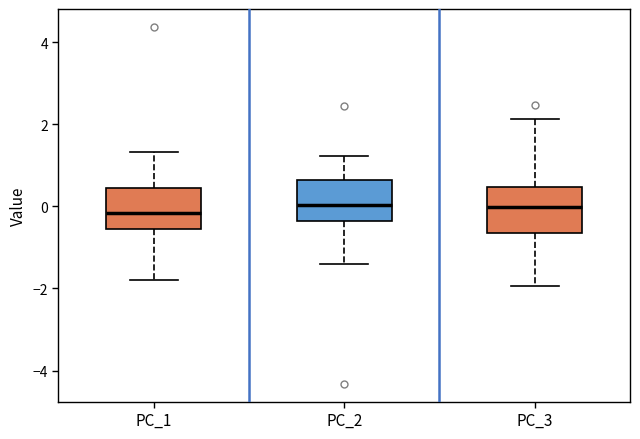

Where is the upper edge of the box for PC_1 on the y-axis? The values are not printed on the chart, so give them approximately, as read against the axis.

0.4